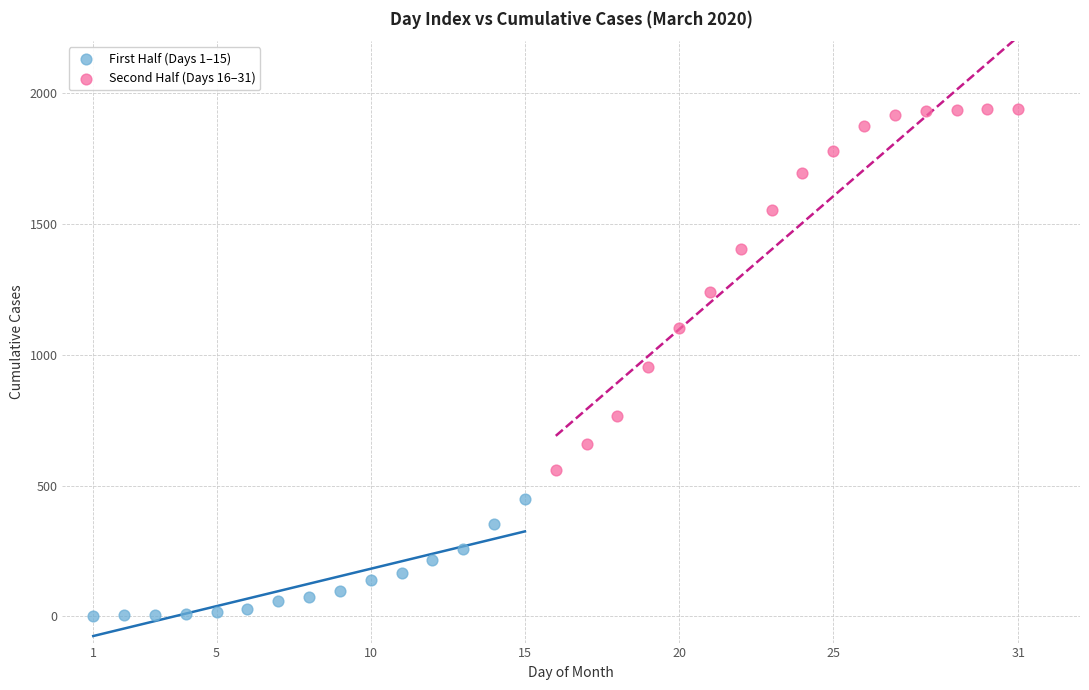

Which series reaches the minimum Y coordinate?

First Half (Days 1–15)